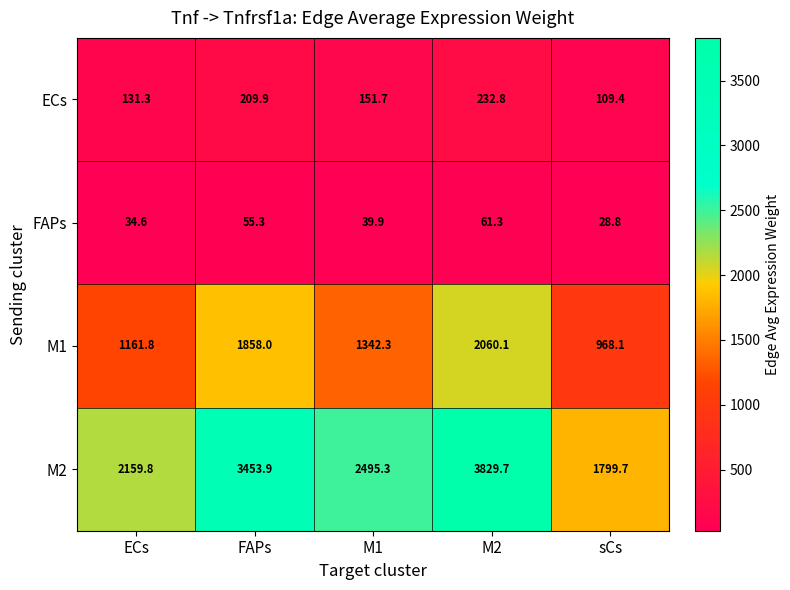

What is the difference between the second highest and second lowest values in the ECs series?

78.6